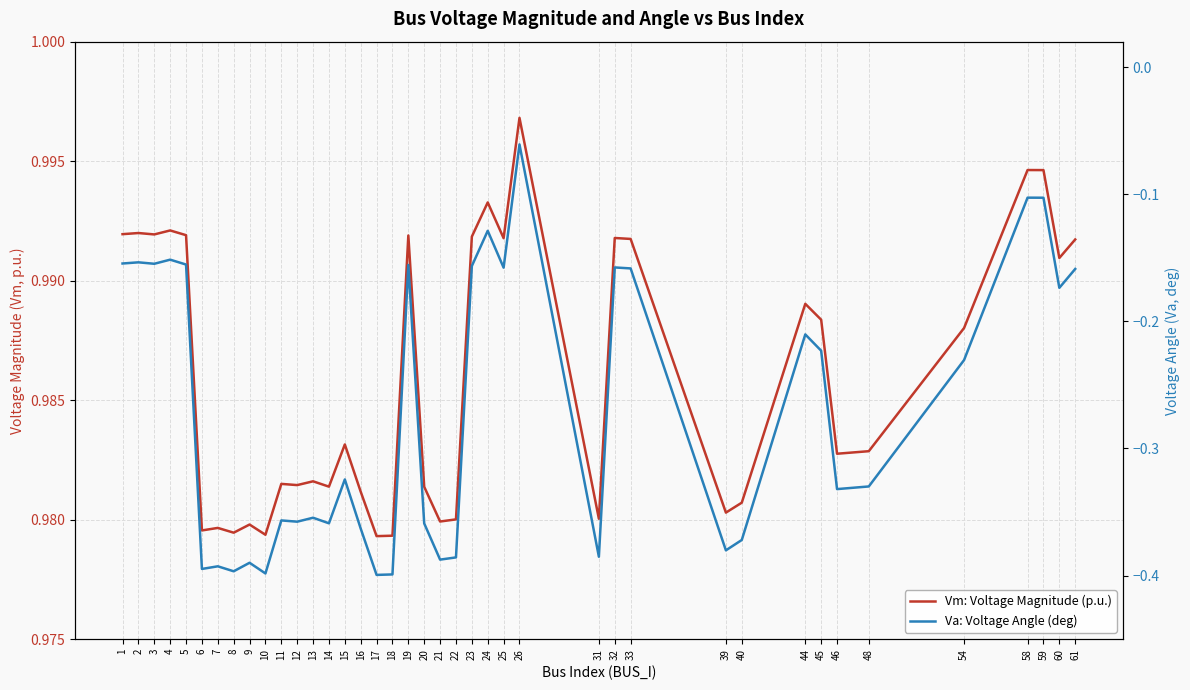

How many lines are shown in the chart?

2